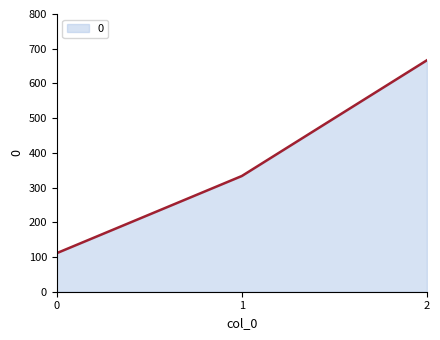

Is it true that the value at 0 is 32.4?

False